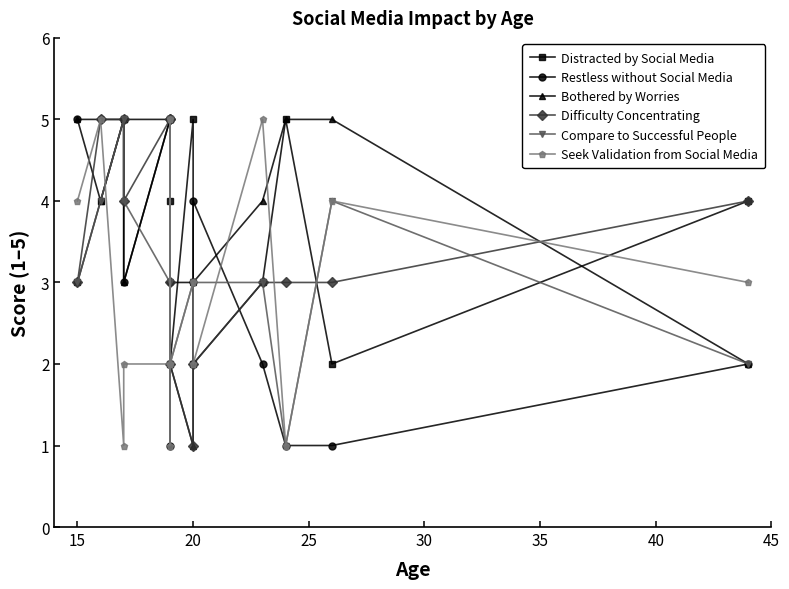

How many values in the Restless without Social Media series exceed 3?

6